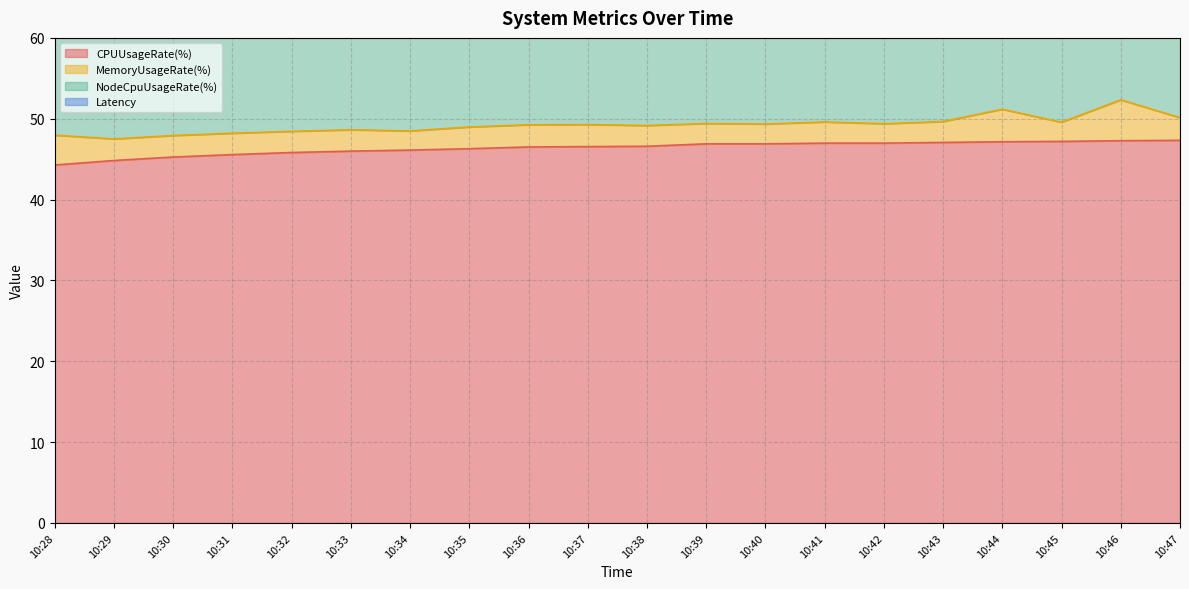

True or false: NodeCpuUsageRate(%) has more than 0 points higher than both neighbors.

True